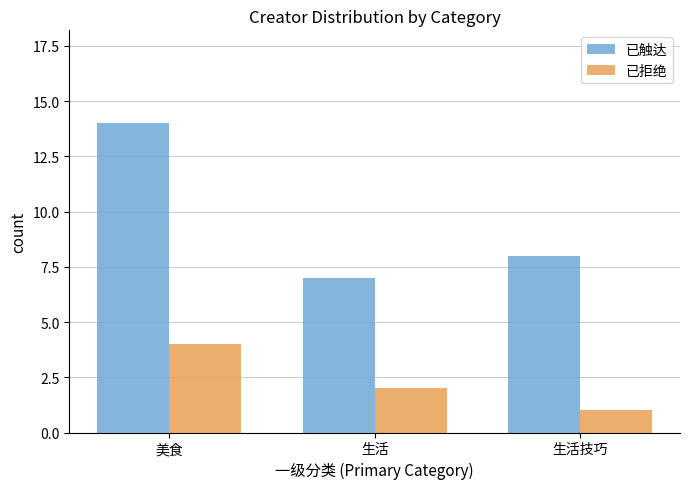

How many series are shown in this chart?

2